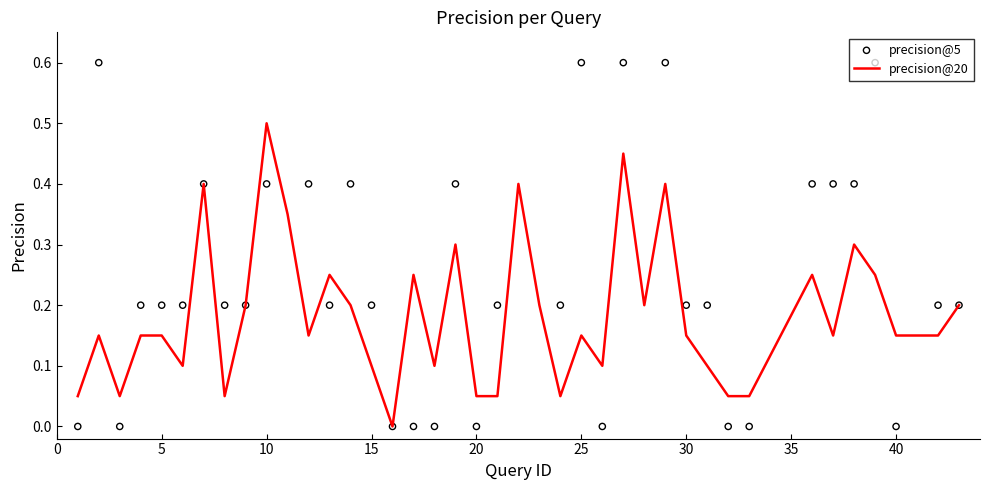

Which series contains the lowest Y value?

precision@20